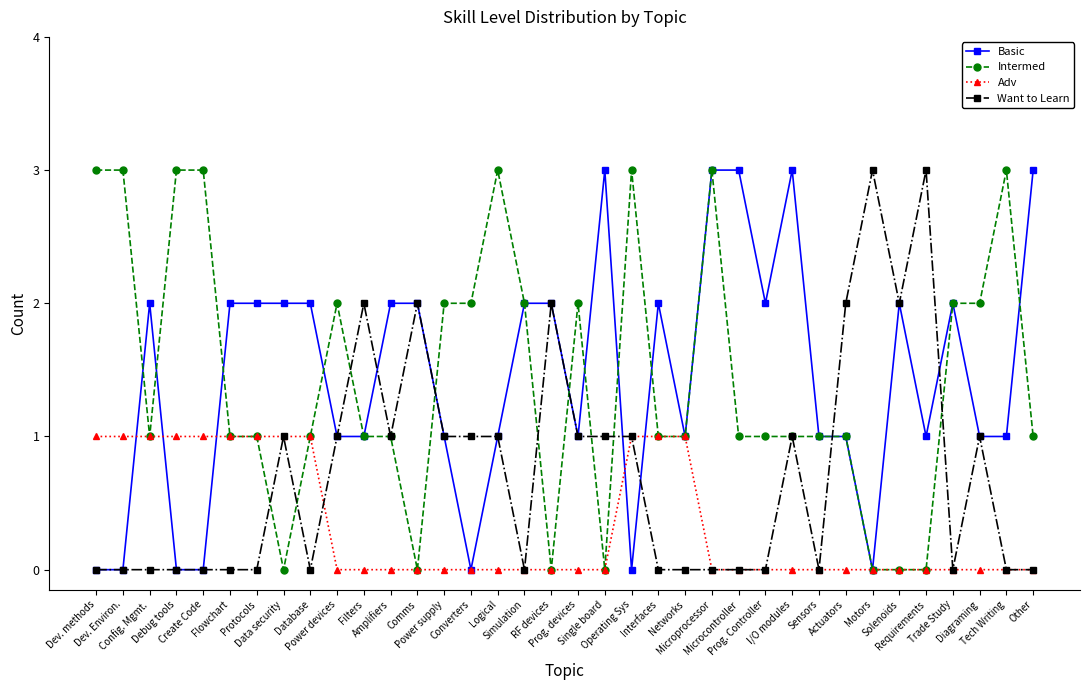

Which series changed the most between Comms and Sensors?

Want to Learn